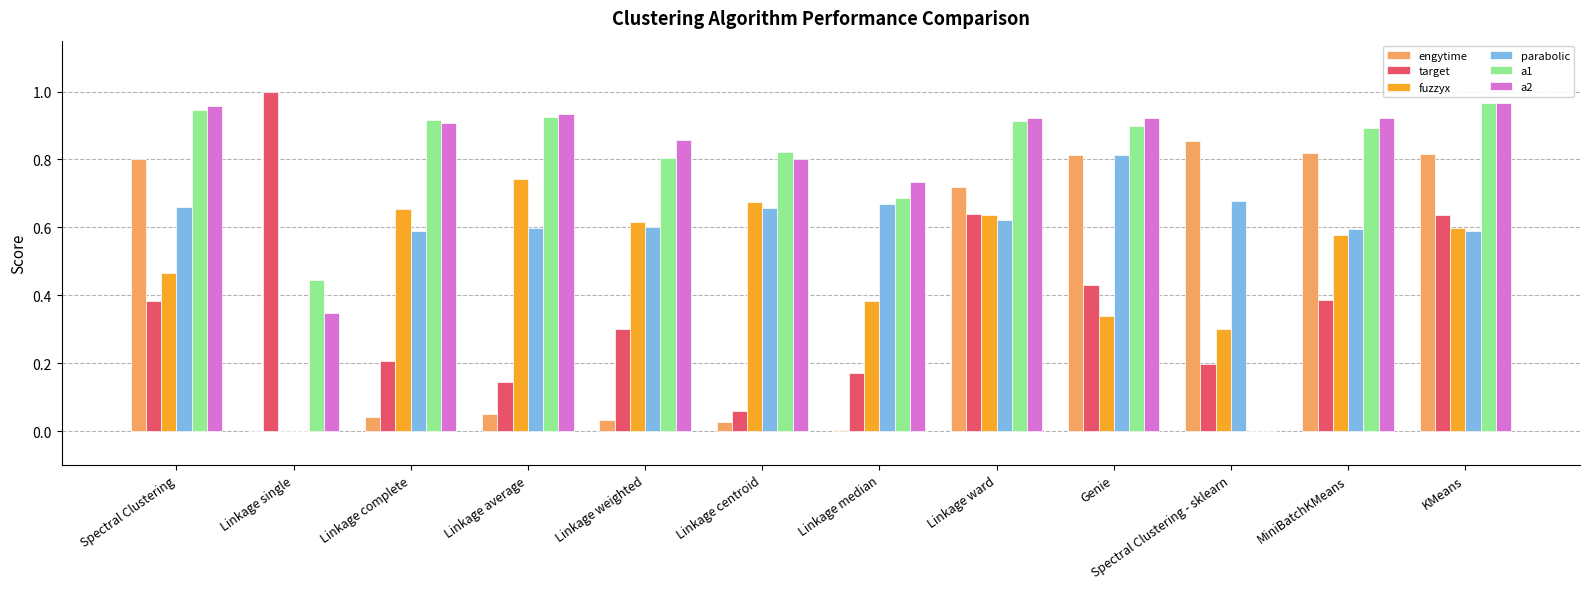

The a1 series shows 0.8 at Linkage centroid. True or false?

True